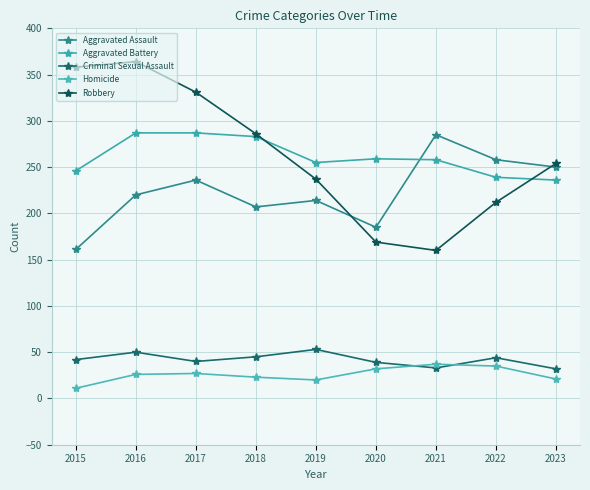

What is the smallest value displayed?

11